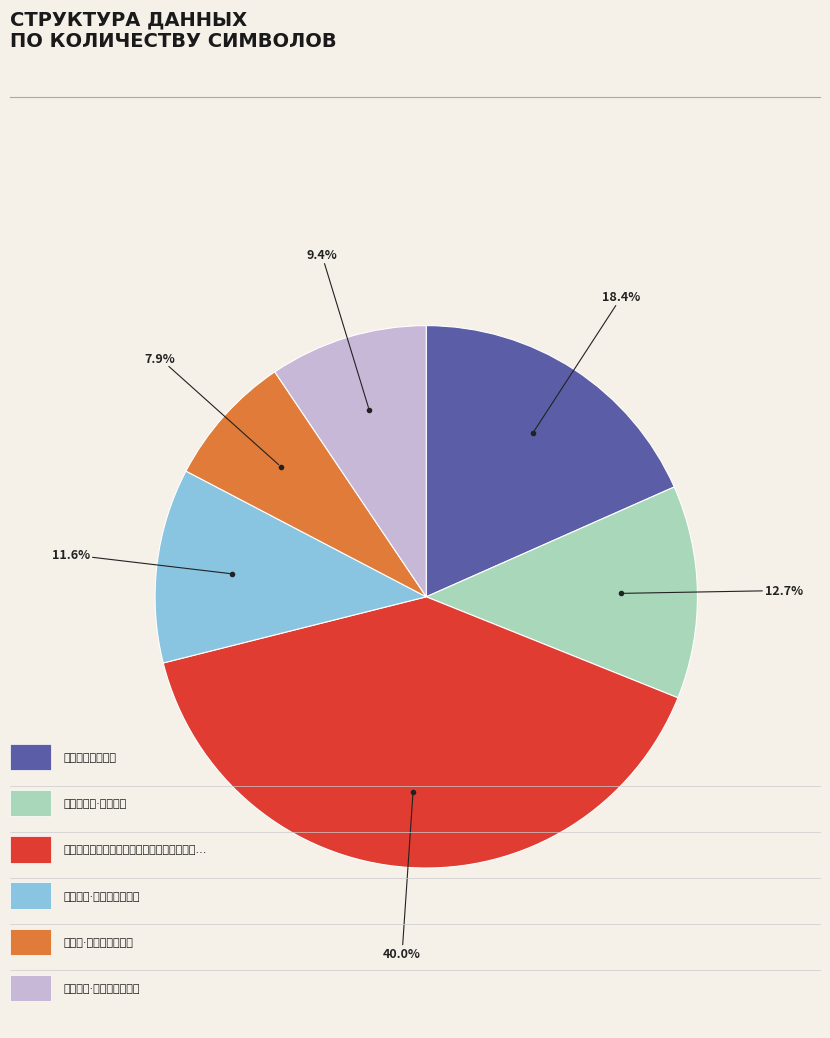

Is there any slice that represents more than half of the pie?

No